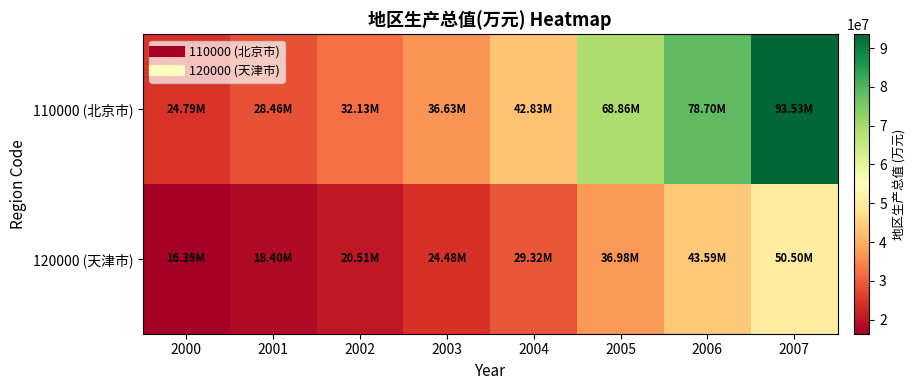

Between 2005 and 2007, which series saw the biggest shift?

110000 (北京市)